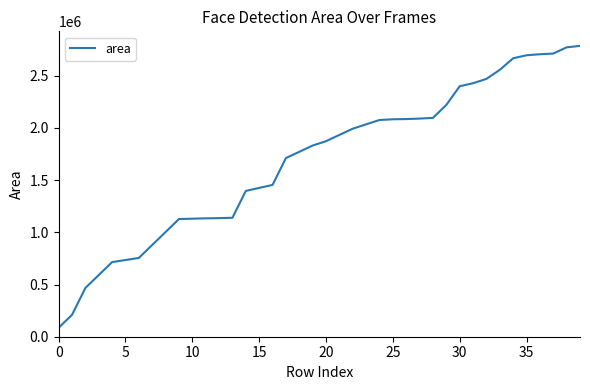

What is the difference between the maximum and minimum values?

2698903